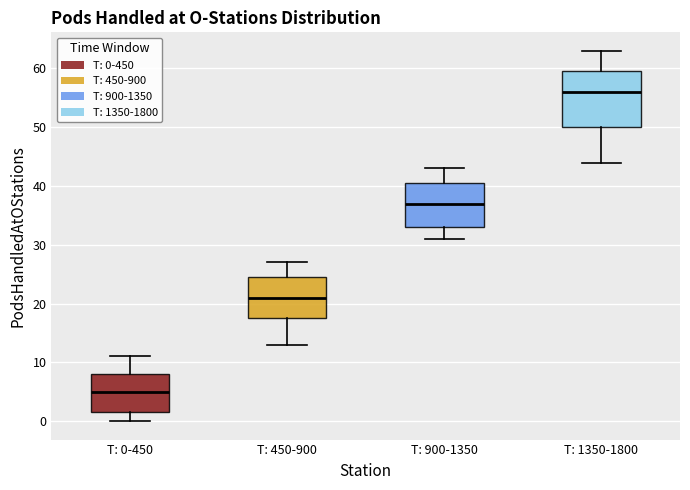

Reading left to right, read every box against the y-axis: the position of its median line, the range the box covers, and the ends of its whiskers. The values are not printed on the chart, so give them approximately, as read against the axis.

T: 0-450: median 5, box 2 to 8, whiskers 0 to 11
T: 450-900: median 21, box 18 to 25, whiskers 13 to 27
T: 900-1350: median 37, box 33 to 41, whiskers 31 to 43
T: 1350-1800: median 56, box 50 to 60, whiskers 44 to 63